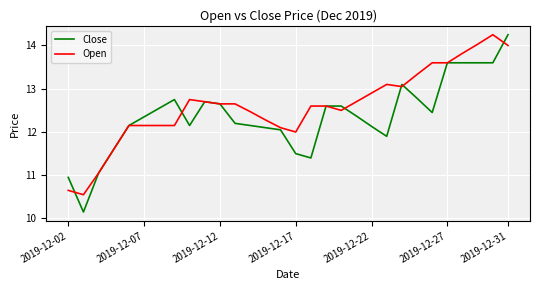

Which series has the largest range (max minus min)?

Close